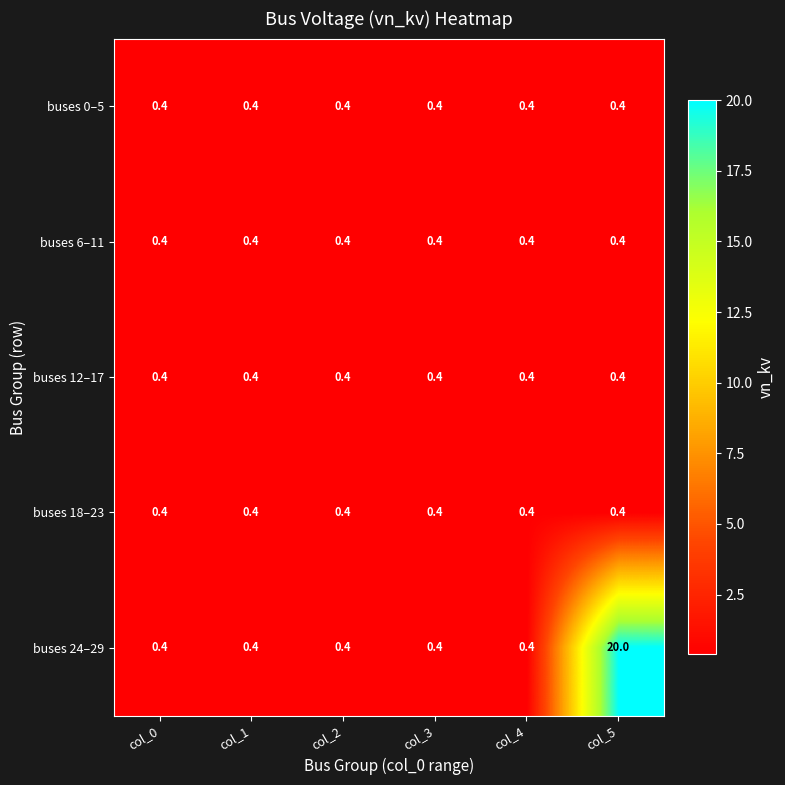

Reading left to right, list all the values displayed in this chart.

buses 0–5: 0.4	0.4	0.4	0.4	0.4	0.4
buses 6–11: 0.4	0.4	0.4	0.4	0.4	0.4
buses 12–17: 0.4	0.4	0.4	0.4	0.4	0.4
buses 18–23: 0.4	0.4	0.4	0.4	0.4	0.4
buses 24–29: 0.4	0.4	0.4	0.4	0.4	20.0